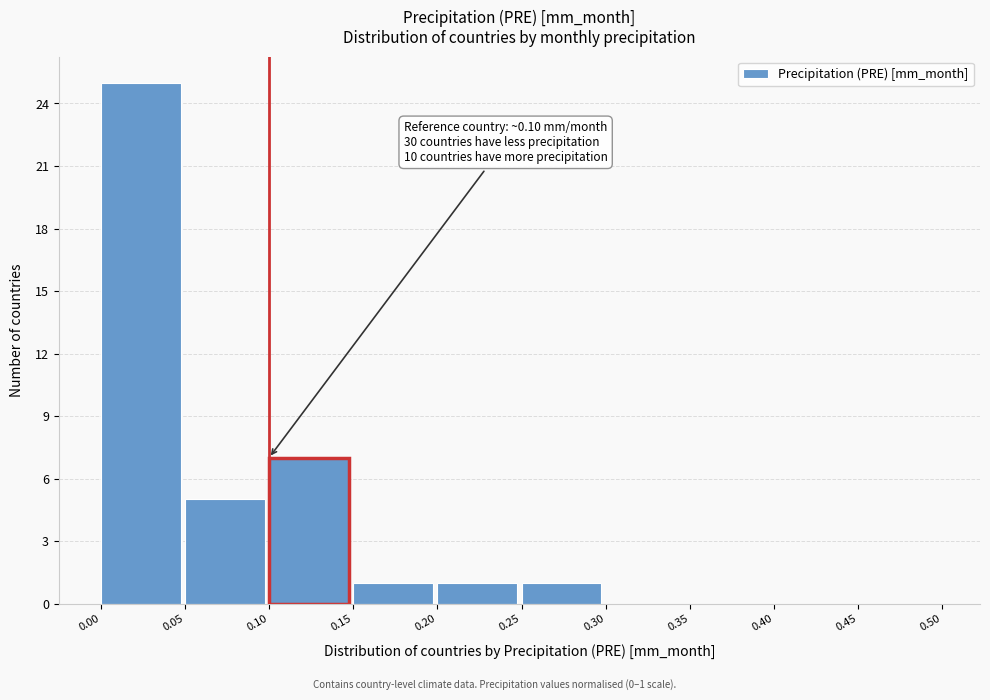

Which range on the x-axis has the tallest bar?

0.00 to 0.05